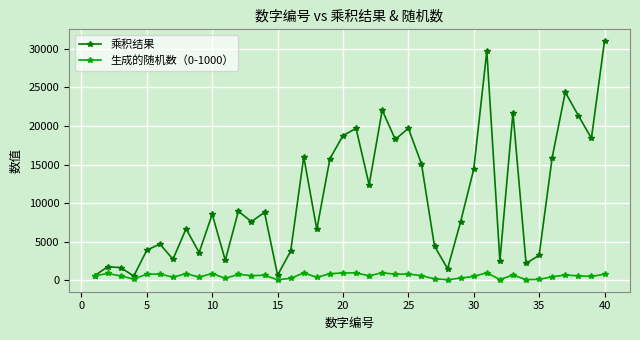

How many interior local peaks does the 乘积结果 series have?

13